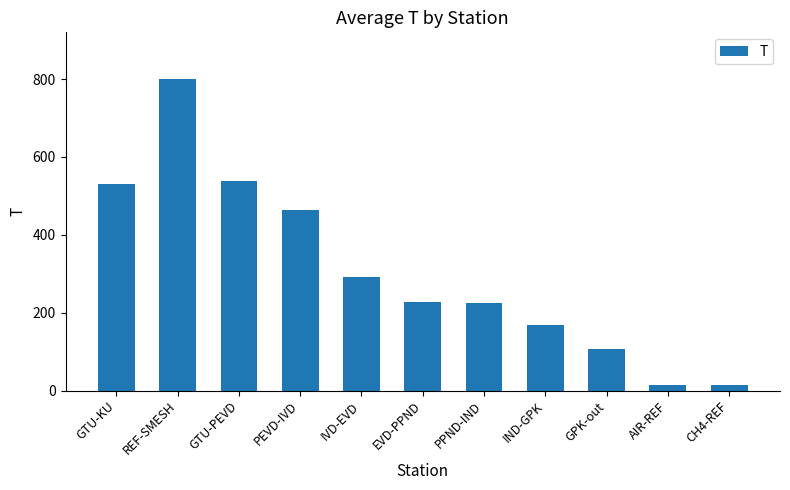

Count the number of categories in the chart.

11